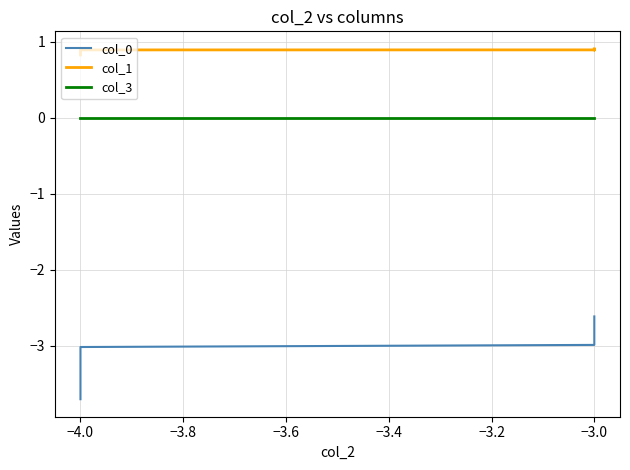

What is the difference between the col_0 values at −3.0 and −4.0?

0.7